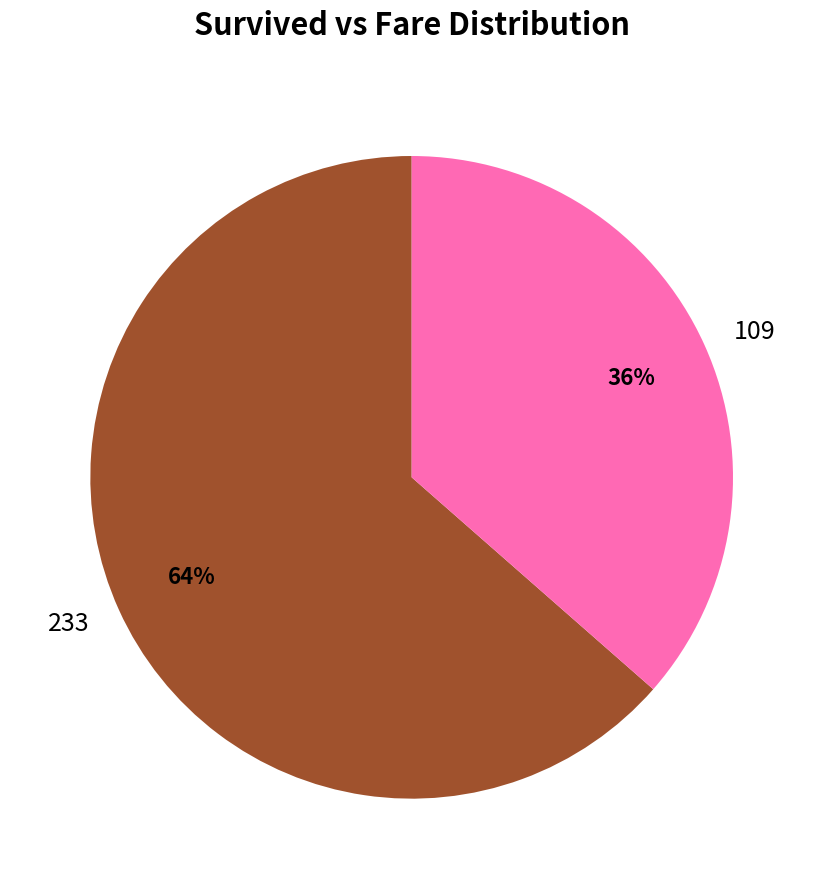

To the nearest percent, what is the combined percentage of 109 and 233?

100%